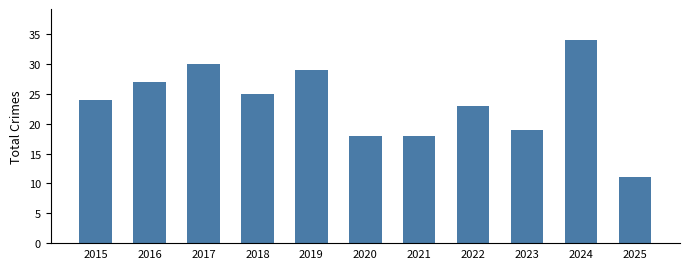

Read the value at 2022, to the nearest 10.

20